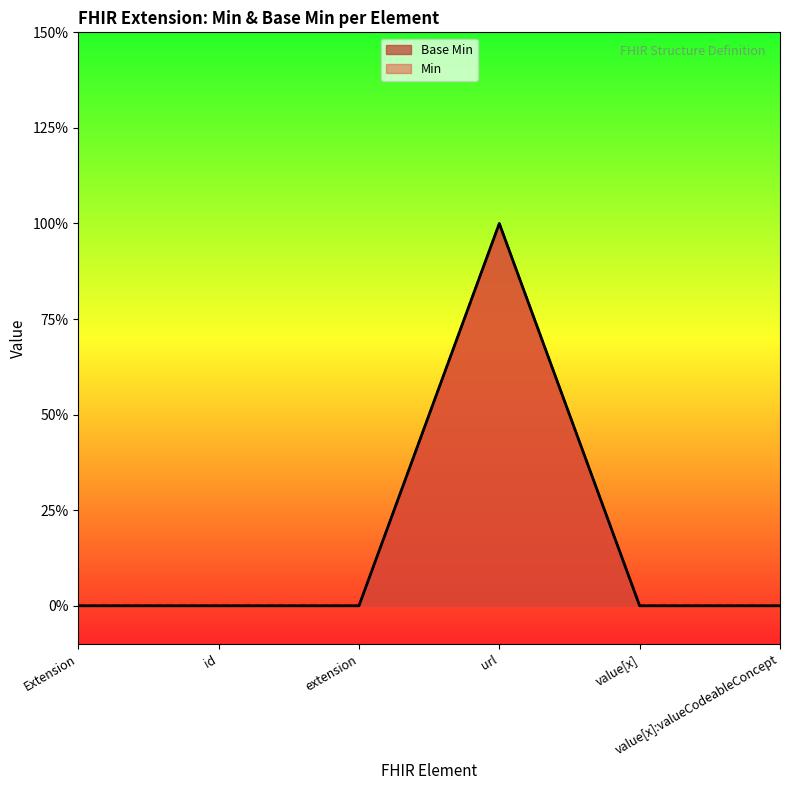

Which category has the lowest value across all series?

Extension